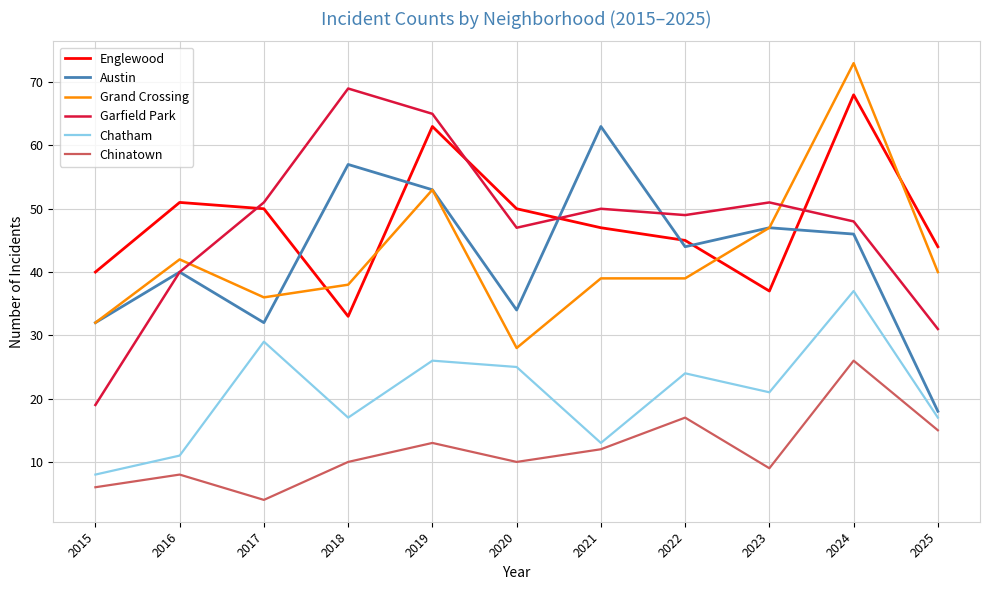

The Austin series shows 44 at 2022. True or false?

True